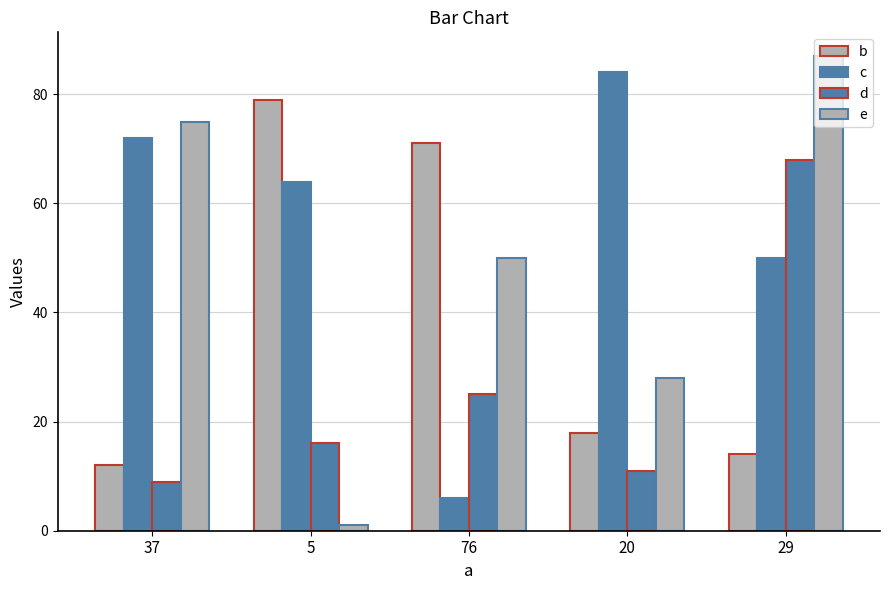

Reading left to right, transcribe all the data shown in this chart.

b: 12	79	71	18	14
c: 72	64	6	84	50
d: 9	16	25	11	68
e: 75	1	50	28	87